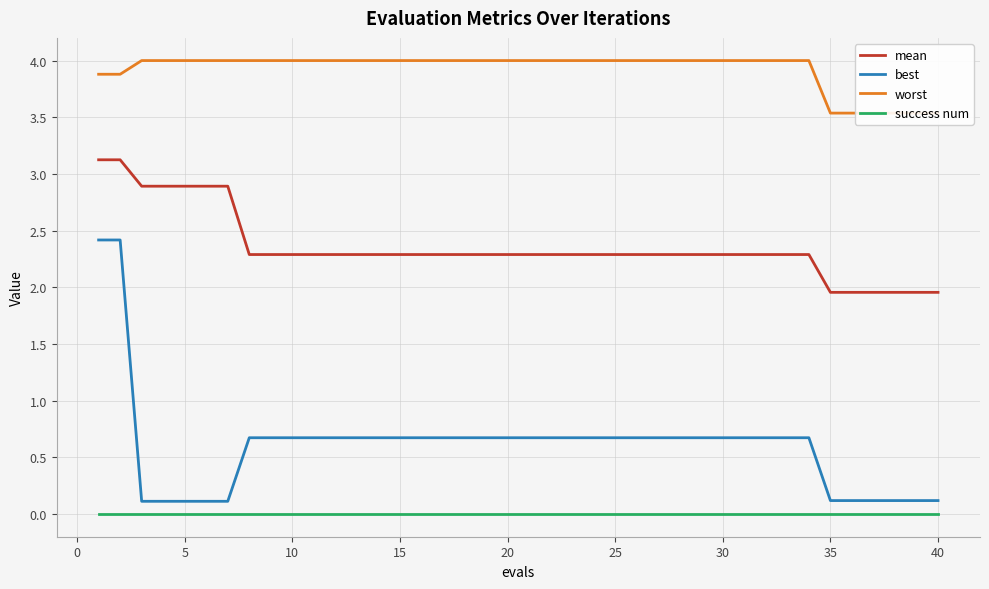

True or false: best and success num intersect in this chart.

False